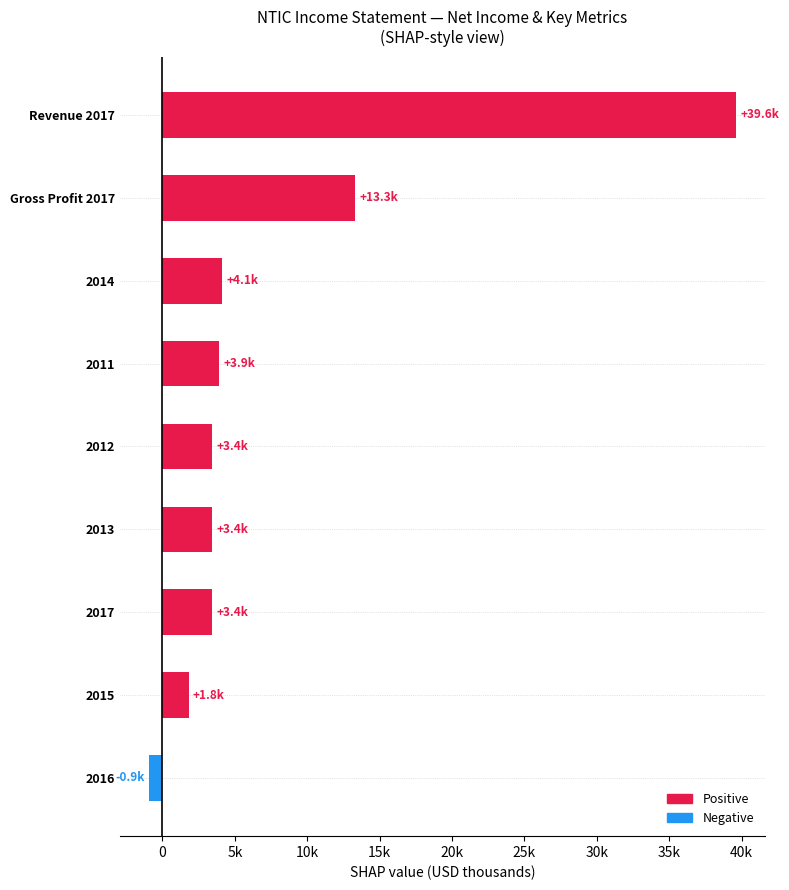

Are the bars horizontal?

Yes